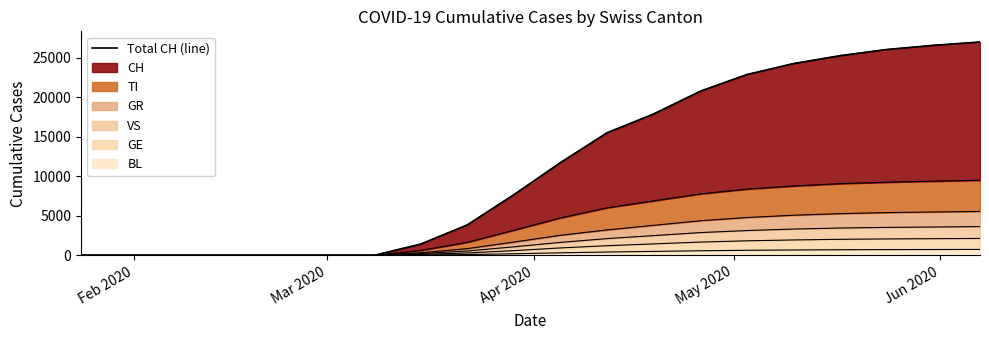

Count the number of values greater than 15520.

8